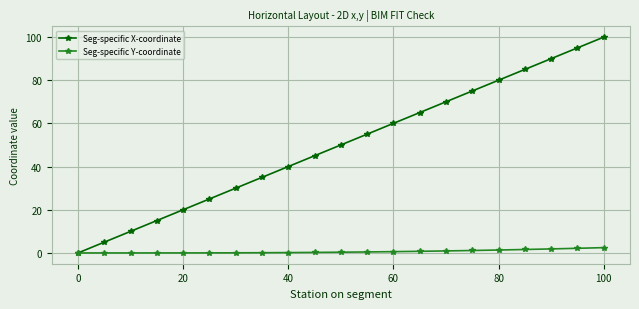

How many distinct data groups are displayed?

2